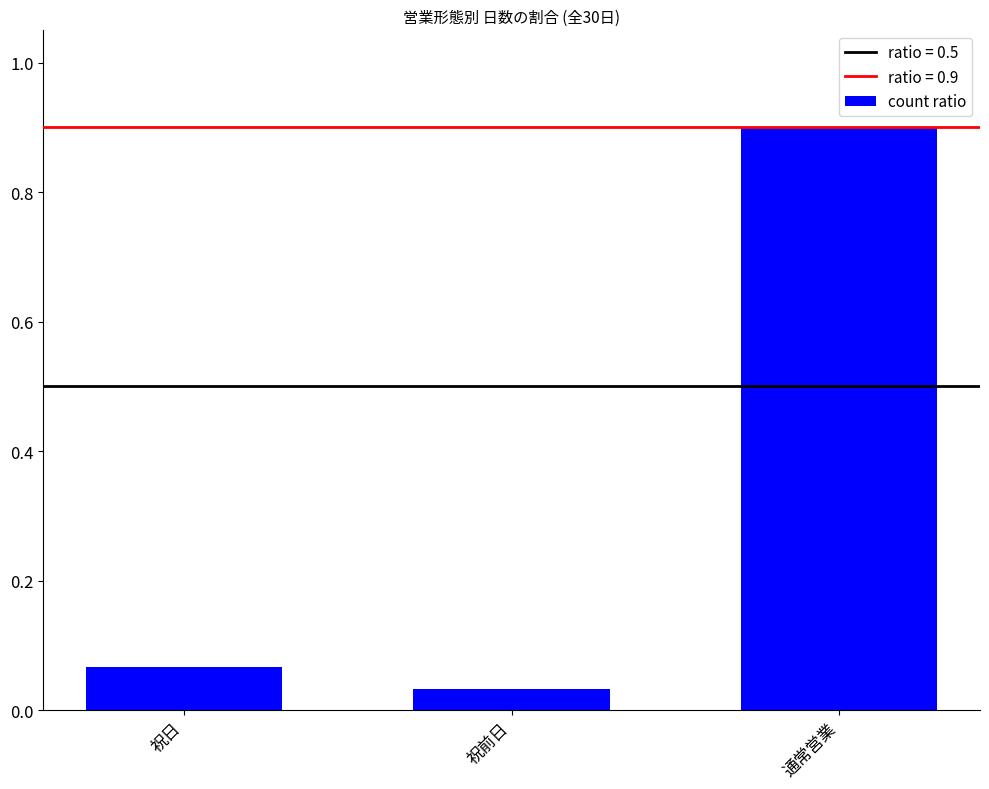

List the labels in order of value, largest first.

通常営業, 祝日, 祝前日